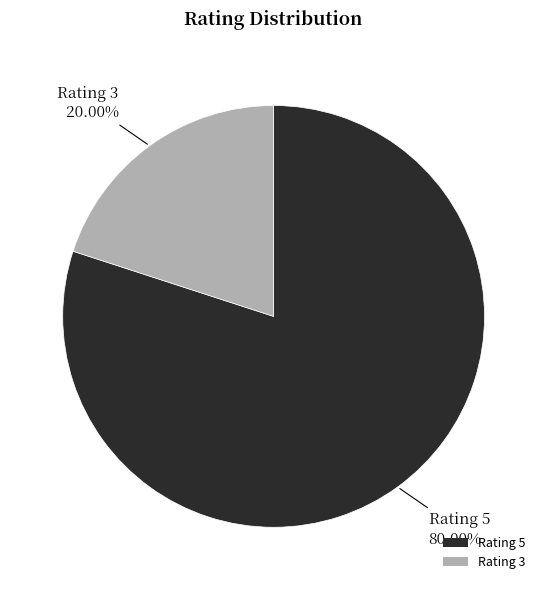

Which slice is the smallest?

Rating 3